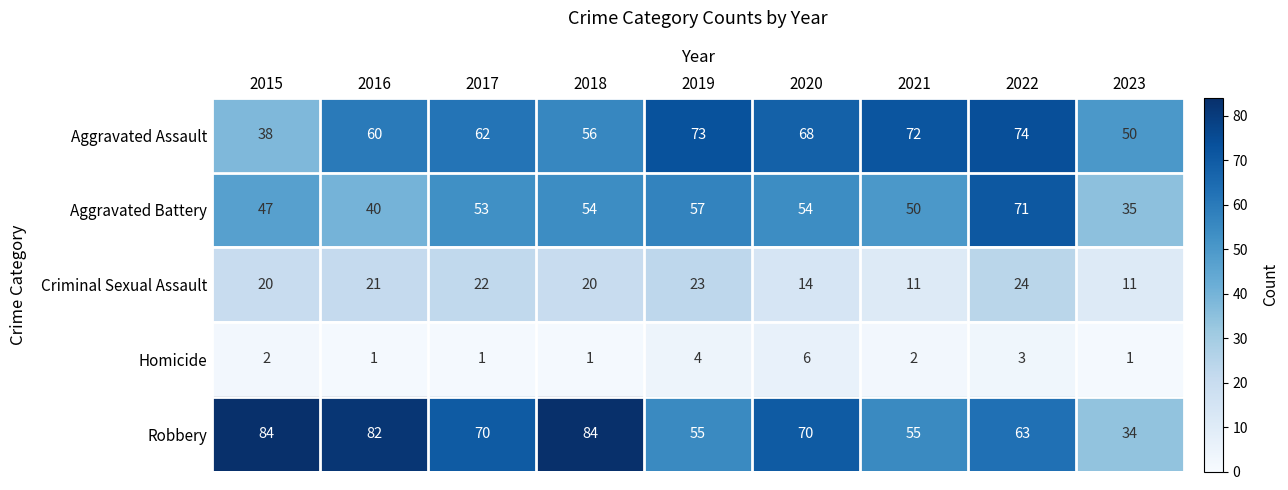

The value of Criminal Sexual Assault at 2020 is 14. True or false?

True